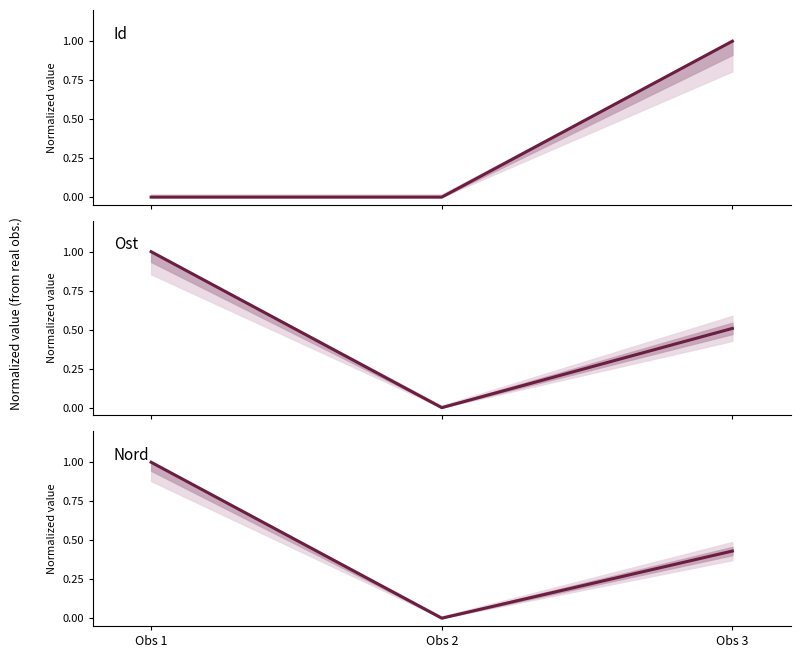

Where is Nord nearest to the value 0?

Obs 2